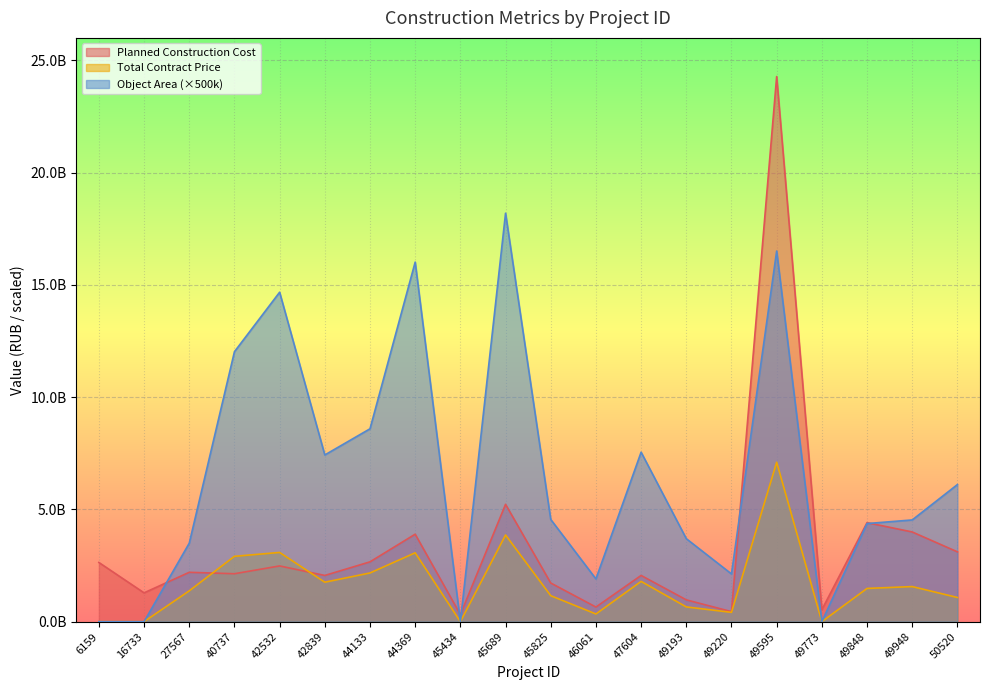

List the labels in order of Total Contract Price value, largest first.

49595, 45689, 42532, 44369, 40737, 44133, 47604, 42839, 49948, 49848, 27567, 45825, 50520, 49193, 49220, 46061, 6159, 16733, 45434, 49773